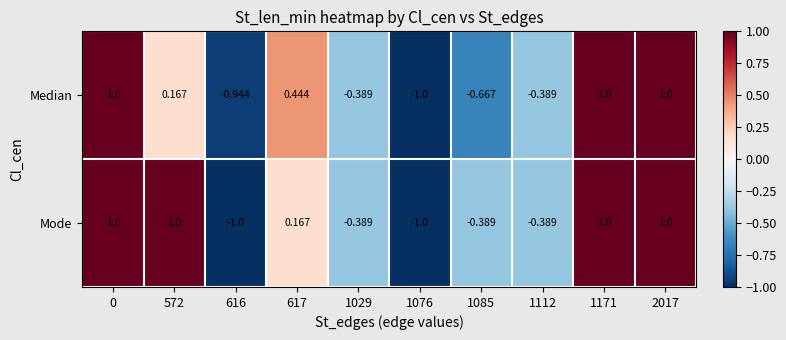

What is the total value across all series at 572?

1.2